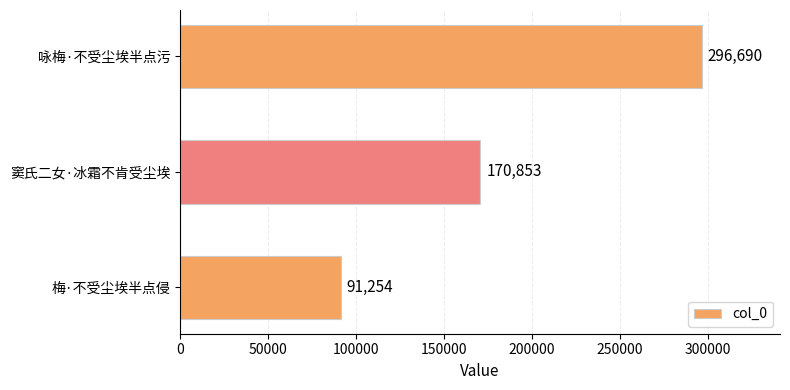

What is the maximum value shown in the chart?

296690